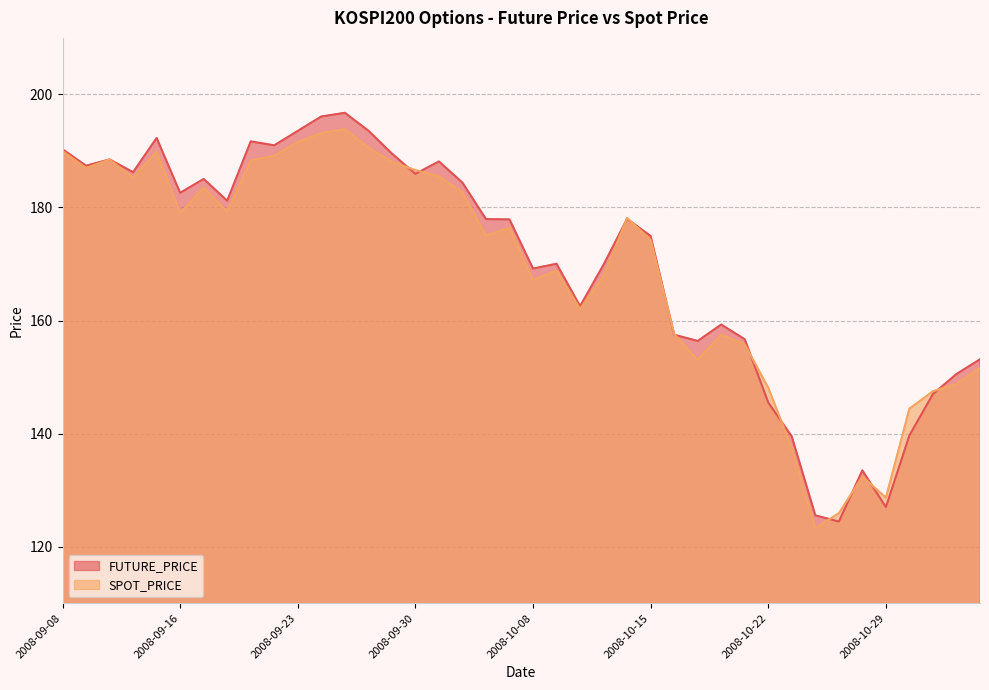

Reading right to left, transcribe all the data shown in this chart.

FUTURE_PRICE: 2008-11-04=153.2	2008-11-03=150.6	2008-10-31=147.0	2008-10-30=139.7	2008-10-29=127.0	2008-10-28=133.5	2008-10-27=124.5	2008-10-24=125.5	2008-10-23=139.5	2008-10-22=145.5	2008-10-21=156.7	2008-10-20=159.3	2008-10-17=156.4	2008-10-16=157.5	2008-10-15=174.9	2008-10-14=178.0	2008-10-13=169.9	2008-10-10=162.6	2008-10-09=170.1	2008-10-08=169.2	2008-10-07=177.9	2008-10-06=177.9	2008-10-02=184.4	2008-10-01=188.2	2008-09-30=185.9	2008-09-29=189.6	2008-09-26=193.6	2008-09-25=196.8	2008-09-24=196.1	2008-09-23=193.6	2008-09-22=191.0	2008-09-19=191.7	2008-09-18=181.2	2008-09-17=185.1	2008-09-16=182.6	2008-09-12=192.3	2008-09-11=186.2	2008-09-10=188.5	2008-09-09=187.4	2008-09-08=190.3
SPOT_PRICE: 2008-11-04=151.6	2008-11-03=148.8	2008-10-31=147.5	2008-10-30=144.4	2008-10-29=128.7	2008-10-28=132.4	2008-10-27=125.9	2008-10-24=123.3	2008-10-23=137.5	2008-10-22=148.1	2008-10-21=155.8	2008-10-20=157.5	2008-10-17=153.1	2008-10-16=157.6	2008-10-15=174.3	2008-10-14=178.2	2008-10-13=167.9	2008-10-10=162.1	2008-10-09=168.9	2008-10-08=167.2	2008-10-07=176.5	2008-10-06=175.0	2008-10-02=182.7	2008-10-01=185.5	2008-09-30=186.6	2008-09-29=188.1	2008-09-26=190.6	2008-09-25=193.9	2008-09-24=193.2	2008-09-23=191.6	2008-09-22=189.2	2008-09-19=188.3	2008-09-18=179.2	2008-09-17=183.5	2008-09-16=179.0	2008-09-12=189.9	2008-09-11=185.3	2008-09-10=188.5	2008-09-09=187.0	2008-09-08=190.0